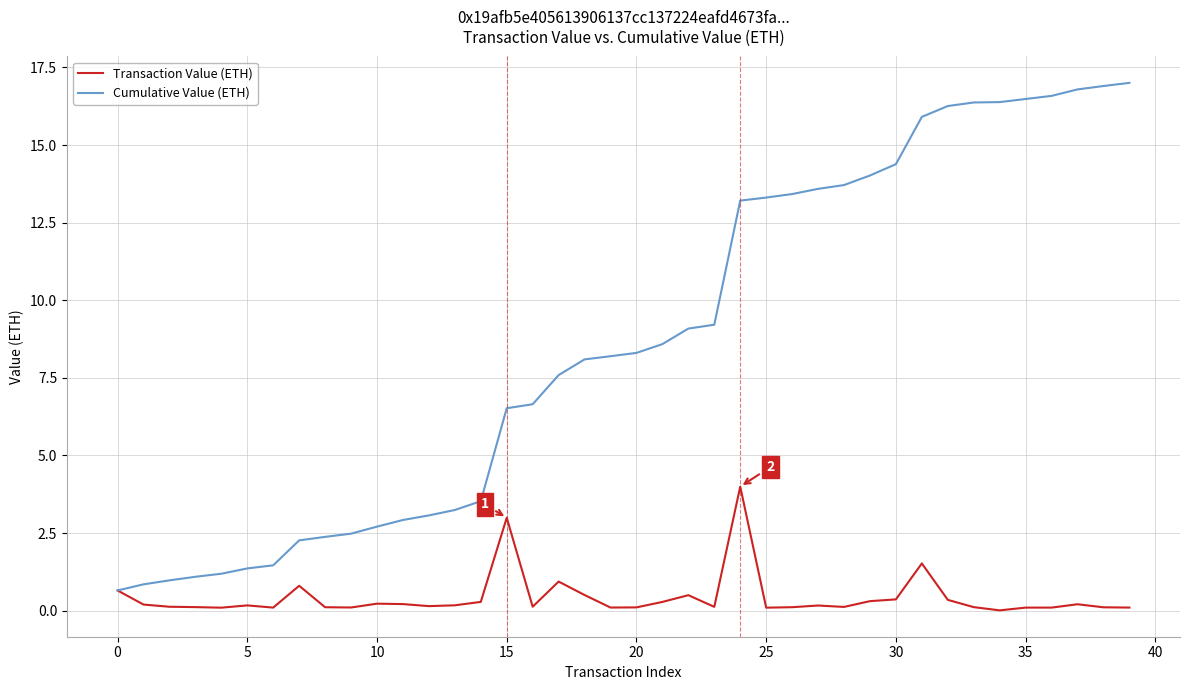

Which series has the largest total across all categories?

Cumulative Value (ETH)